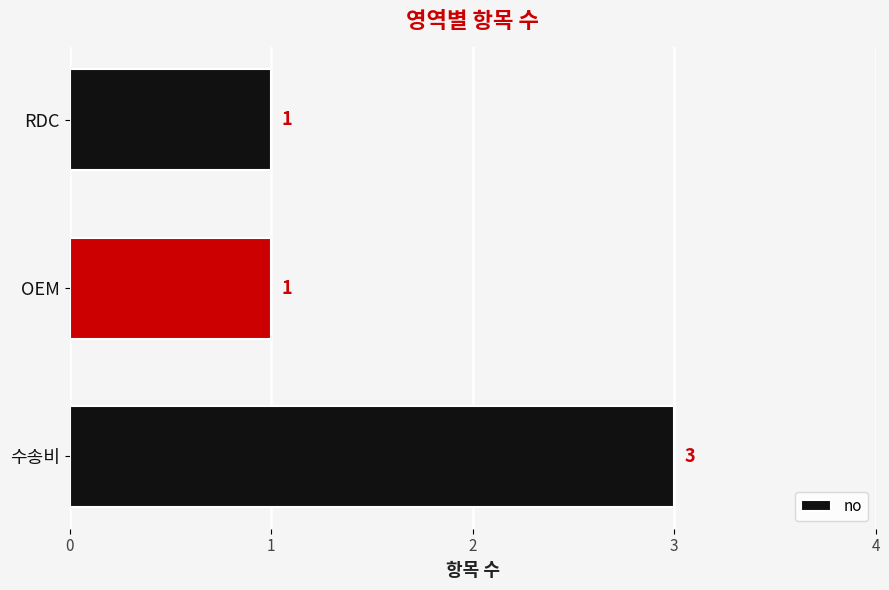

What is the minimum value shown in the chart?

1